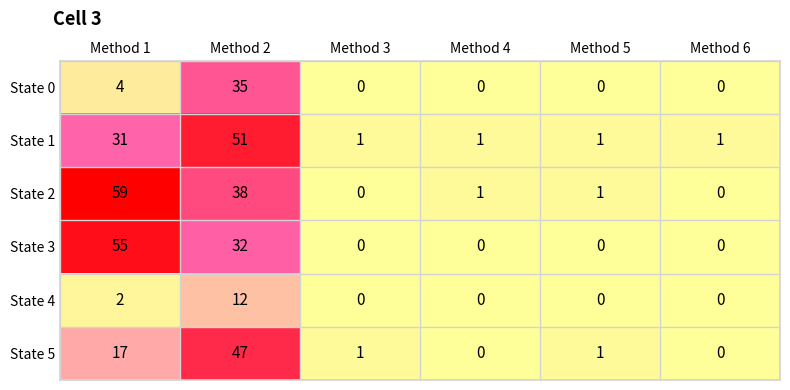

True or false: State 4 has a value of 0 at Method 4.

True